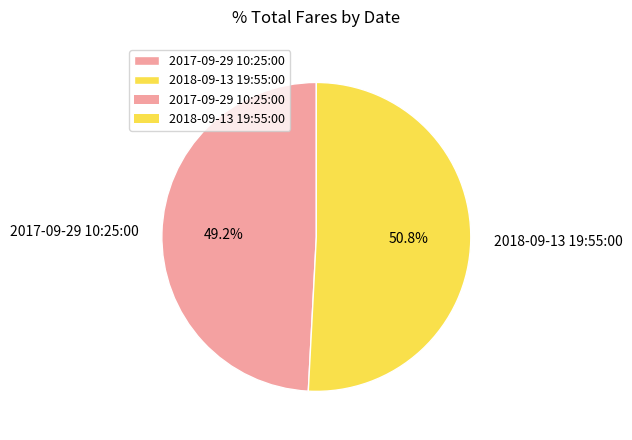

Which category has the smallest portion of the pie?

2017-09-29 10:25:00